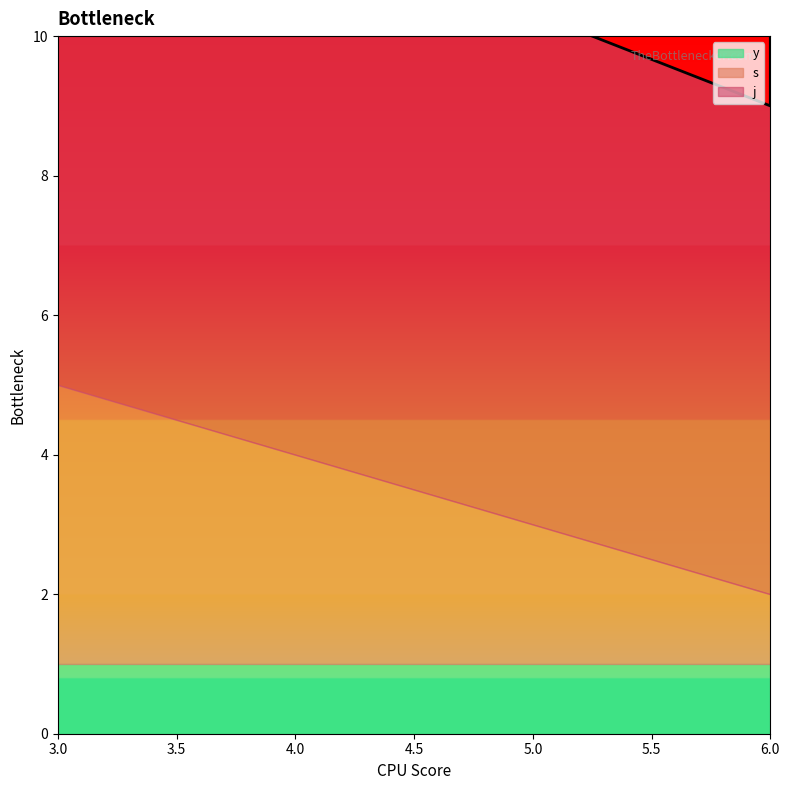

What is the minimum value shown in the chart?

1